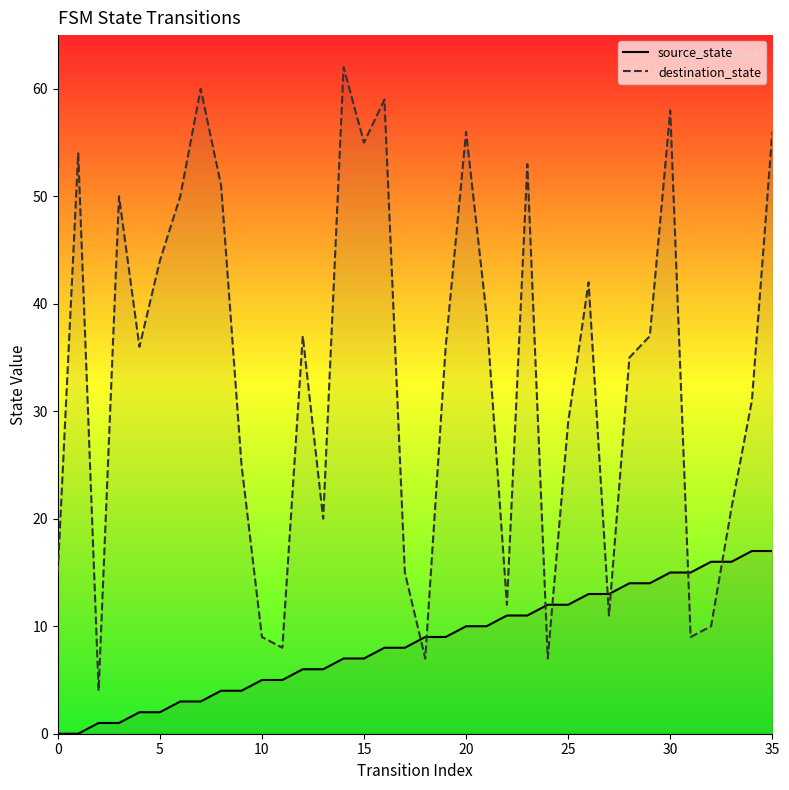

List the series in order of their overall mean, highest first.

destination_state, source_state